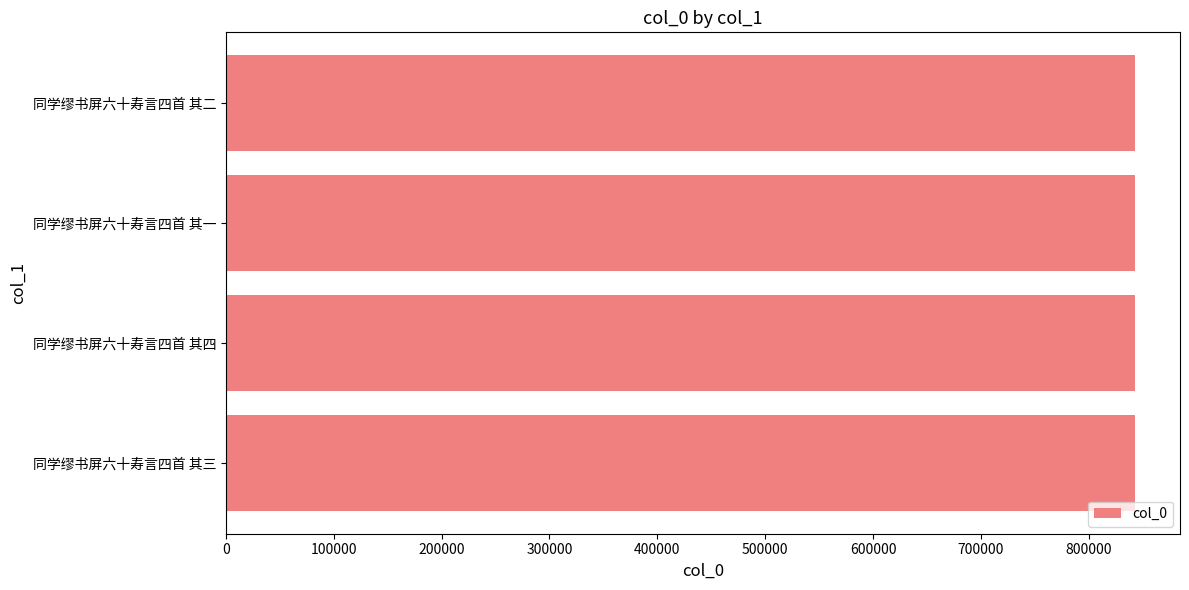

How many bars are there in total?

4